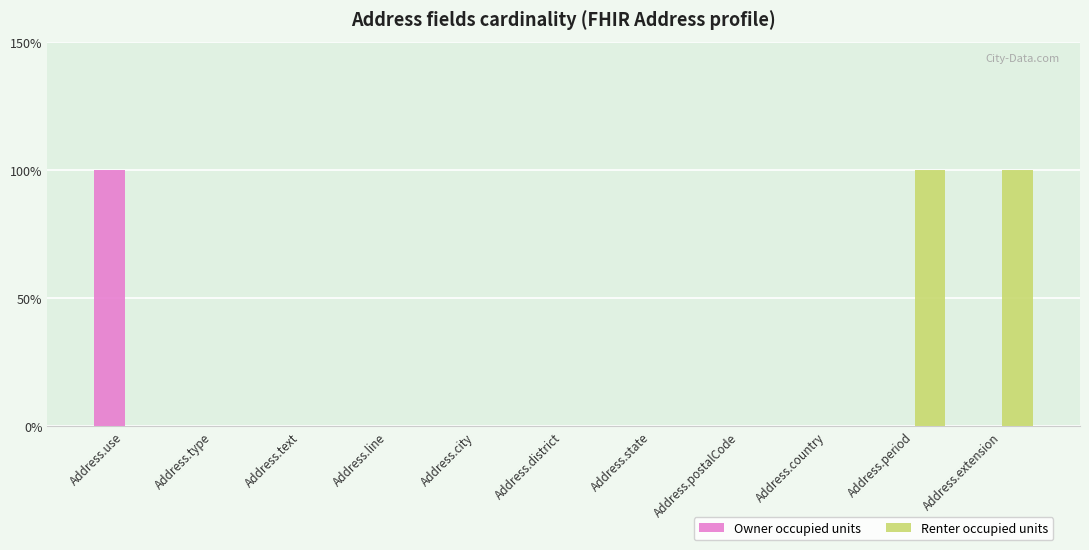

Does the chart contain stacked bars?

No